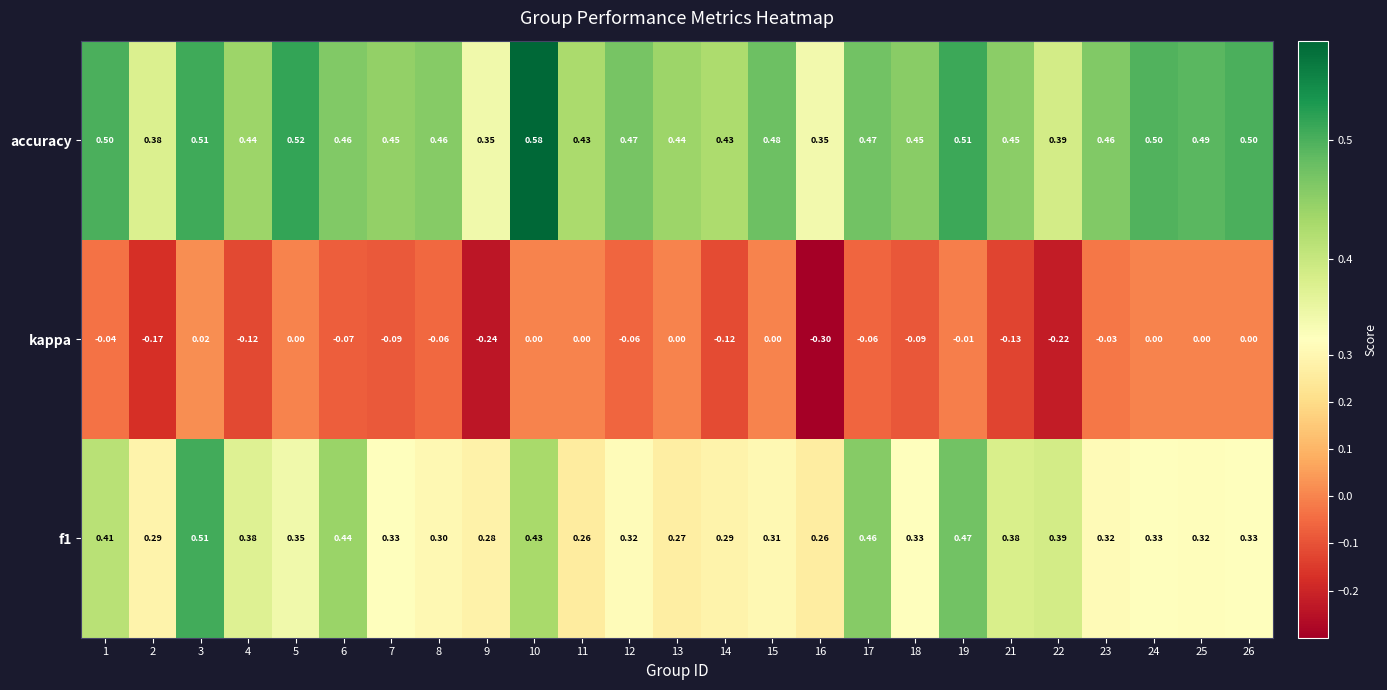

Is the value of f1 at 11 greater than the value of accuracy at 17?

No